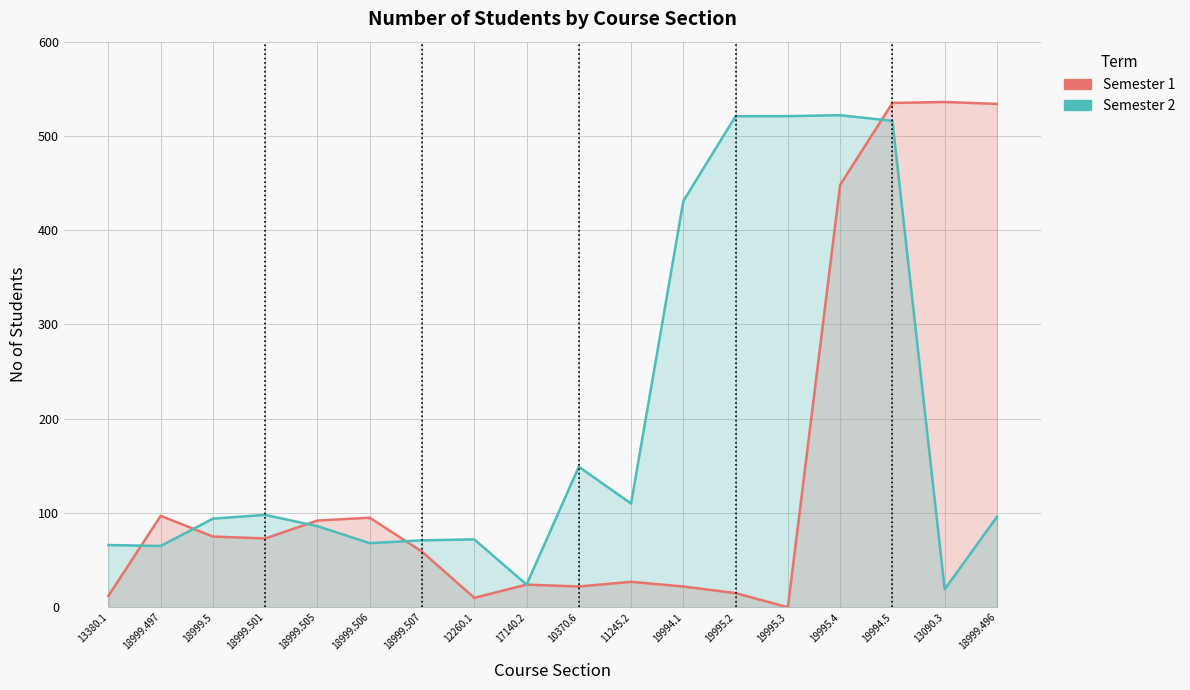

How many values in the Semester 2 series are below 96?

9